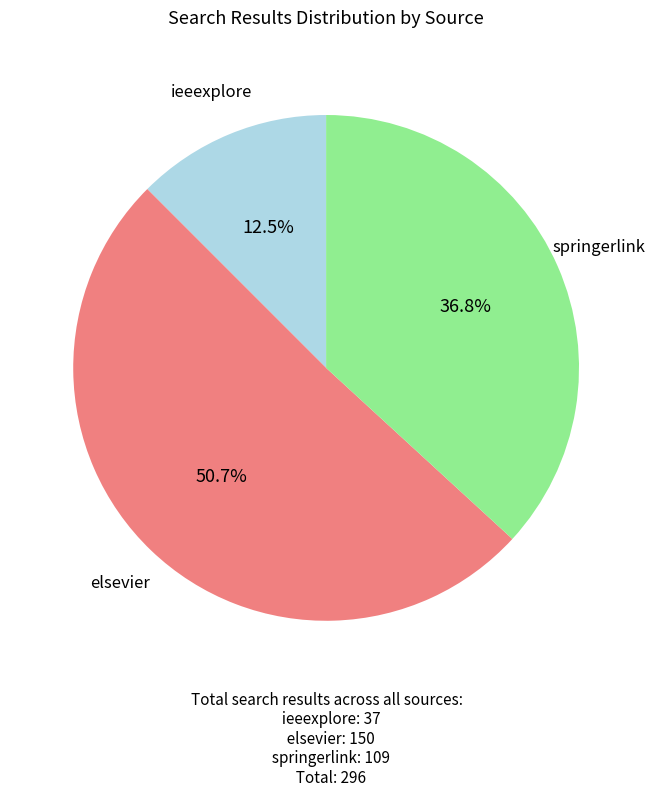

What is the total percentage of ieeexplore and elsevier?

63.2%